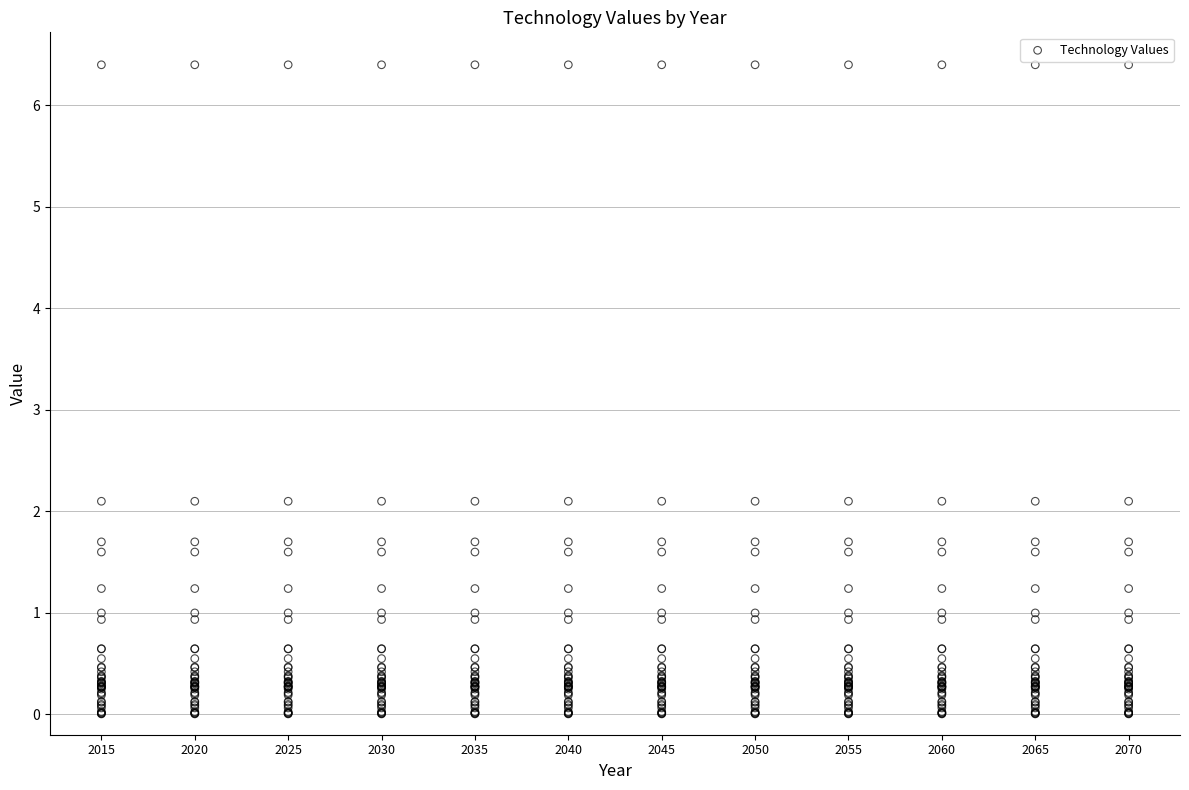

What is the range of X values (max minus min)?

55.0